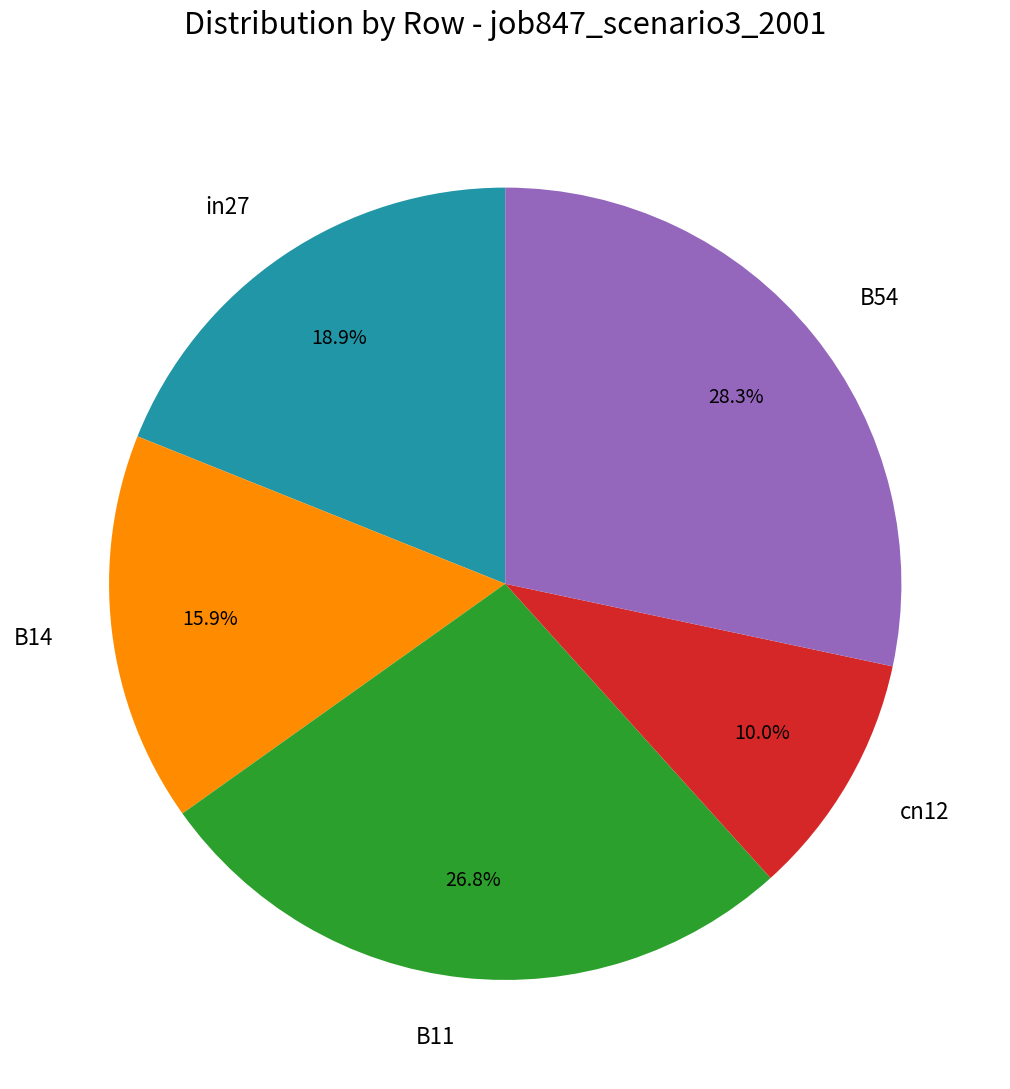

The B54 slice represents 19% of the pie. True or false?

False